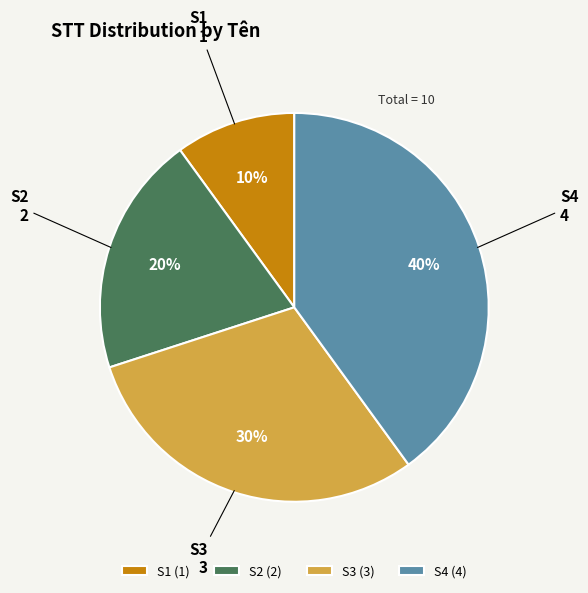

Count the number of slices in the pie.

4